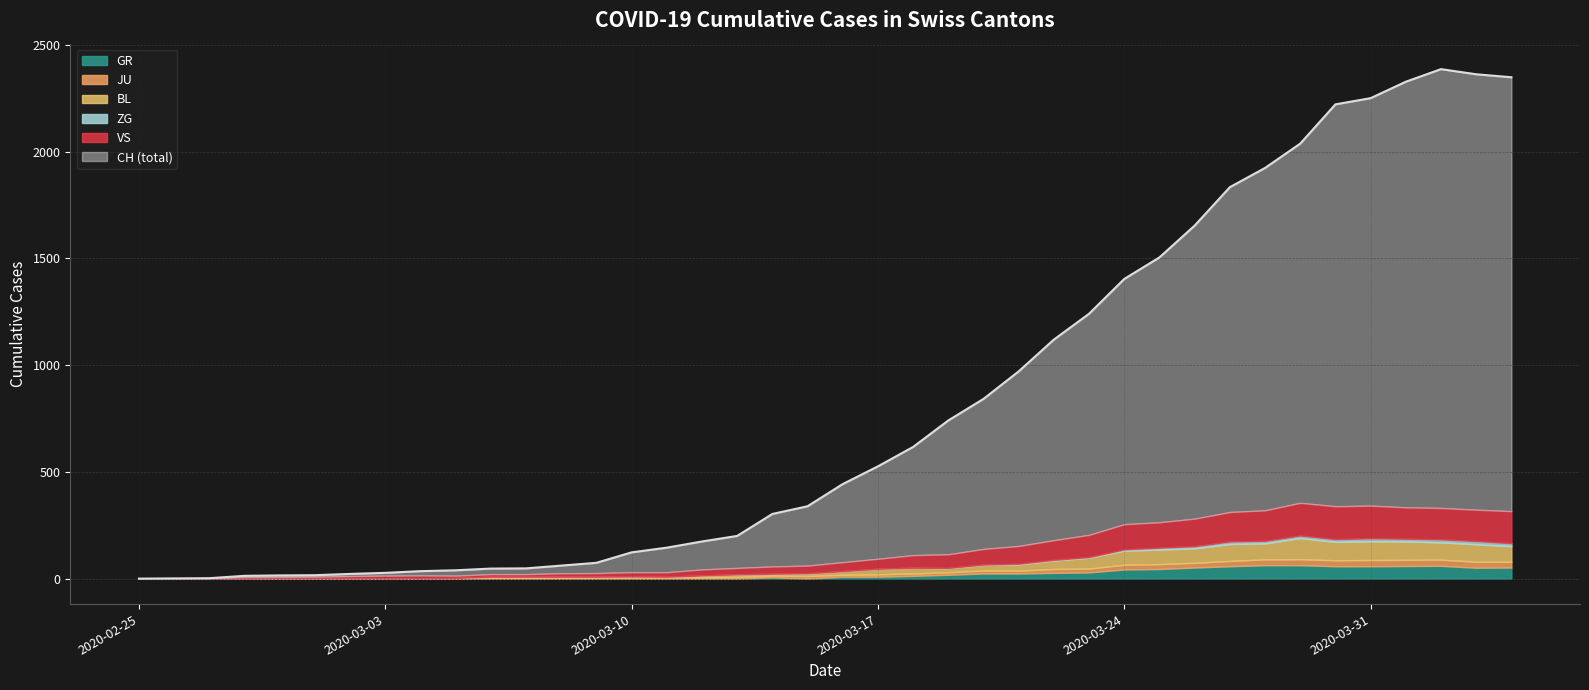

Where is the first local minimum for VS?

2020-03-05